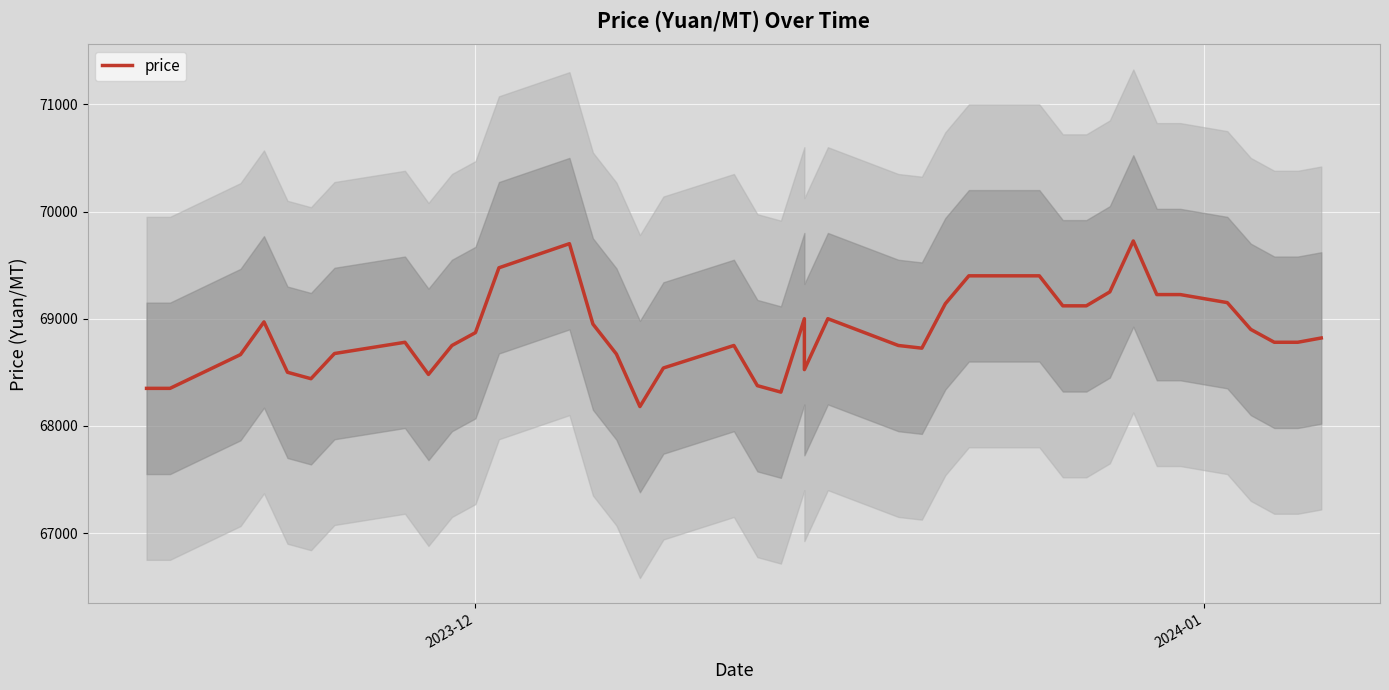

What is the difference between the second highest and second lowest values?

1385